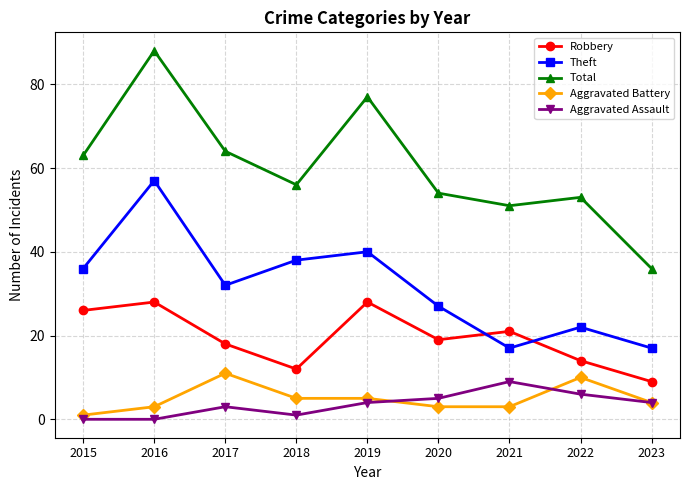

What is the spread (max minus min) of values at 2019?

73